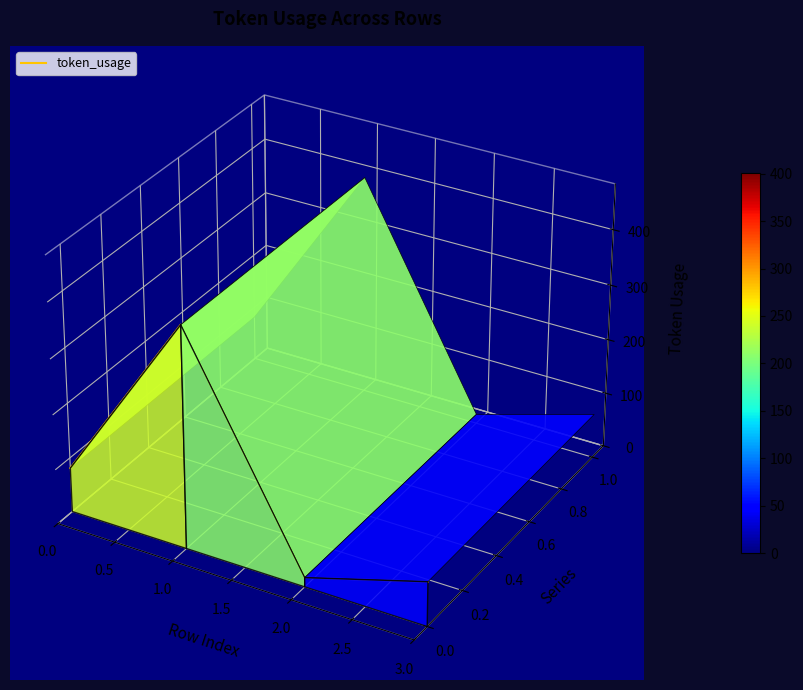

Is it true that the value at 0.0 is -0.0?

False